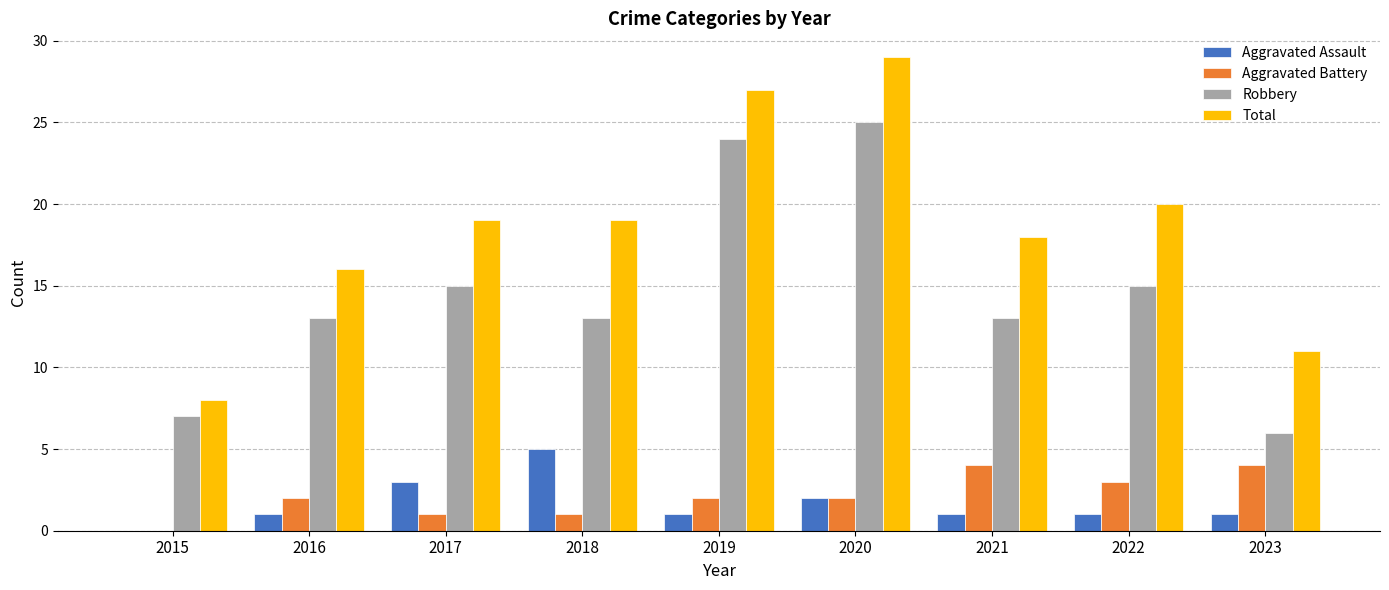

True or false: Robbery has a value of 40 at 2020.

False